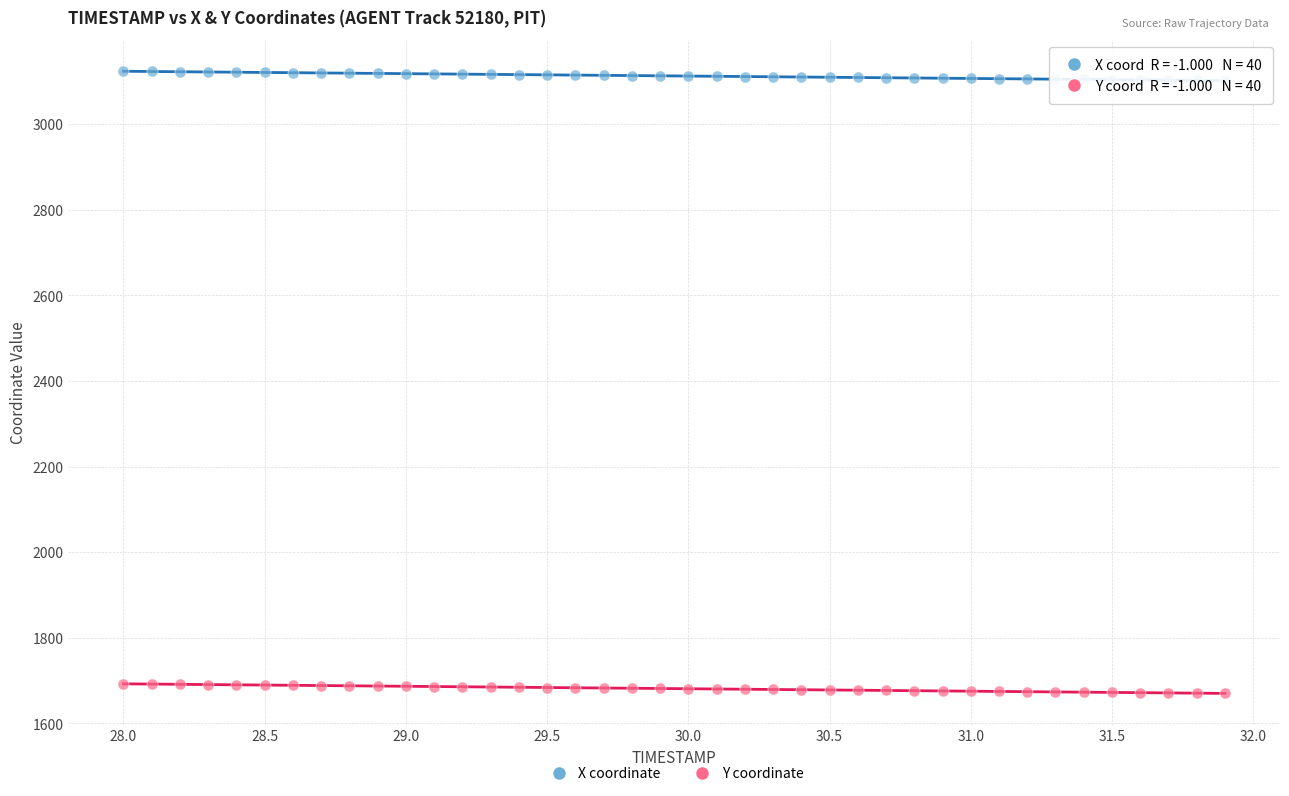

Which series contains the highest Y value?

X coordinate